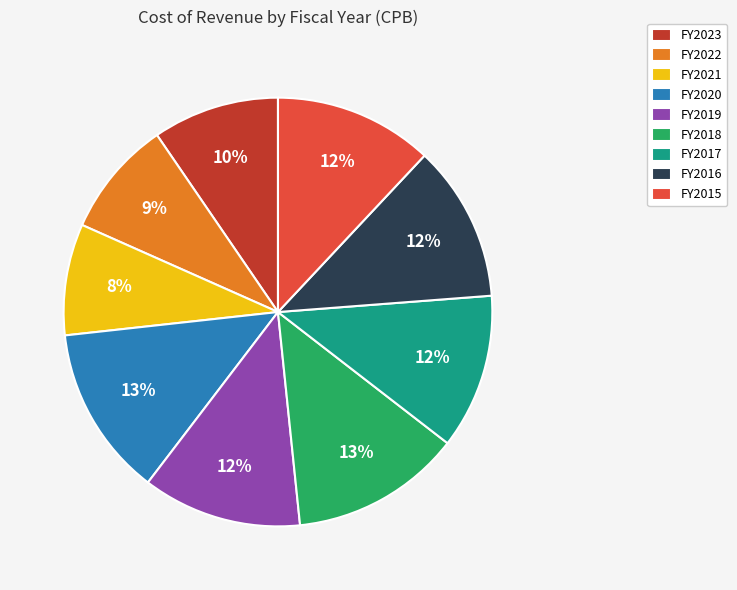

Combined, do FY2023 and FY2018 account for over 50%?

No